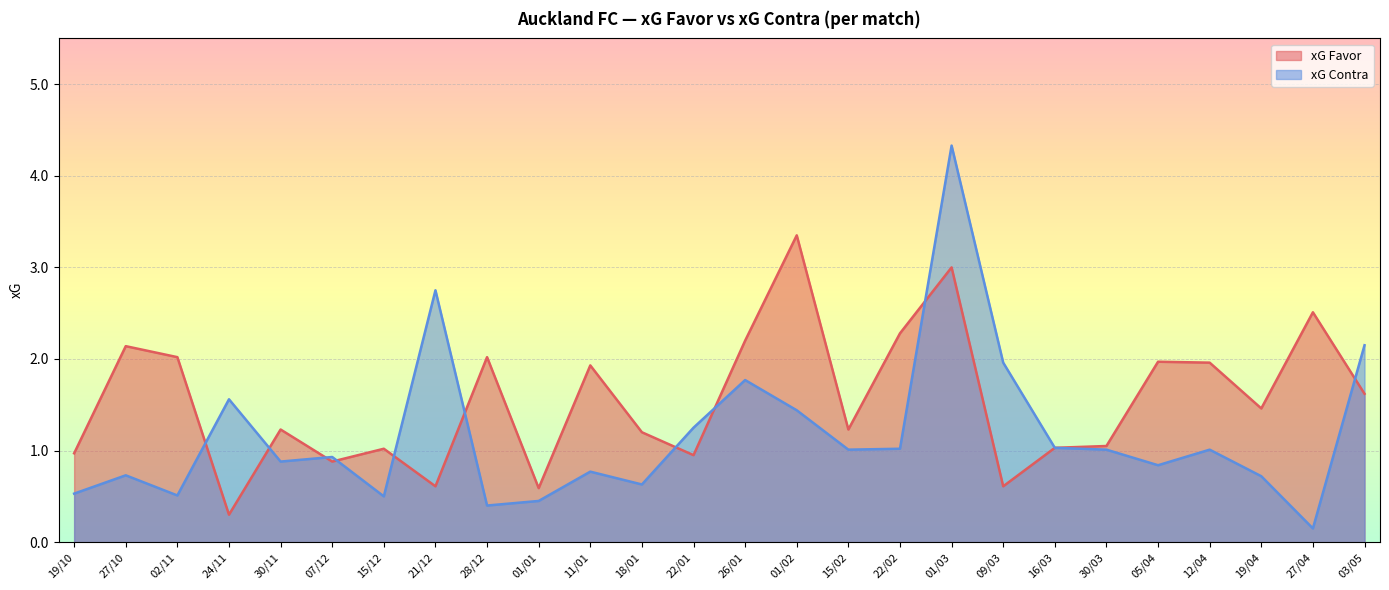

Count the number of categories in the chart.

26